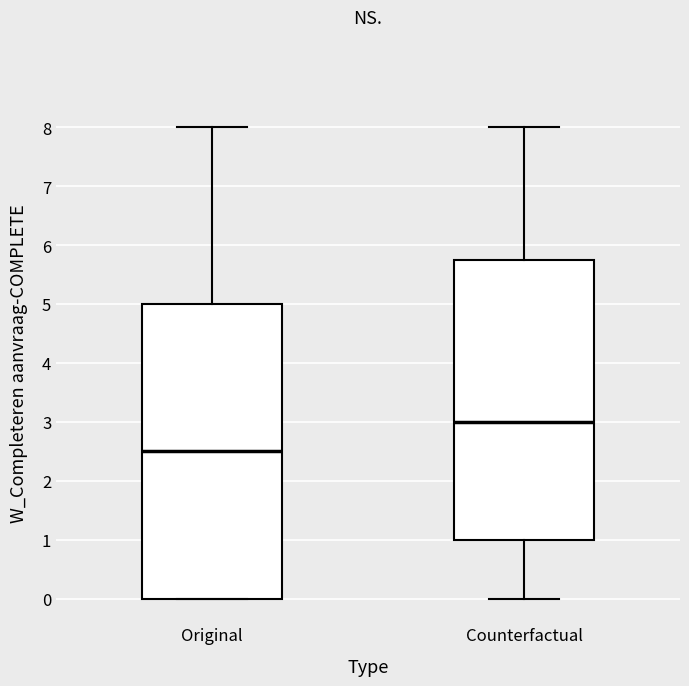

Which box has the lowest median line?

Original